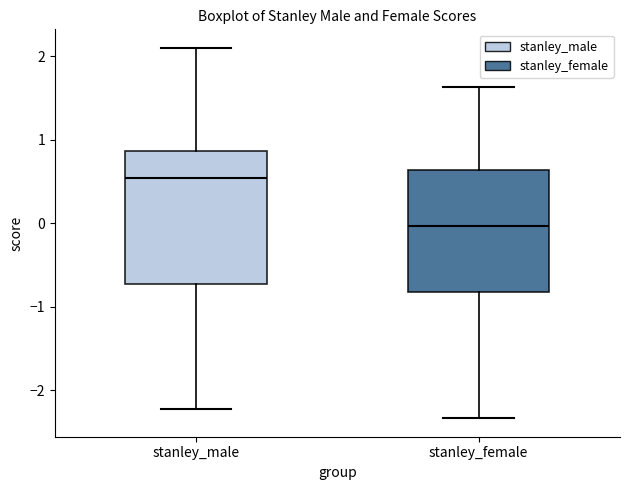

Comparing the boxes themselves (not the whiskers), which one is the tallest?

stanley_male